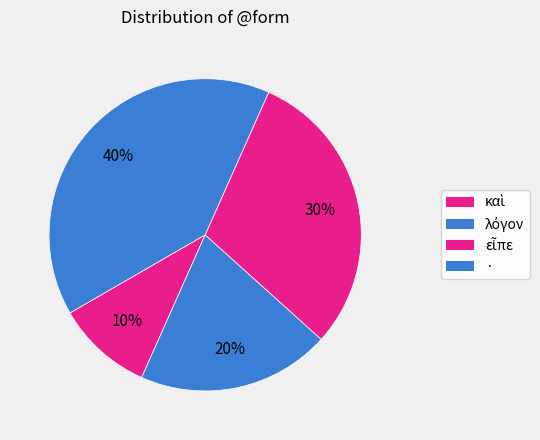

How many slices are in this pie chart?

4